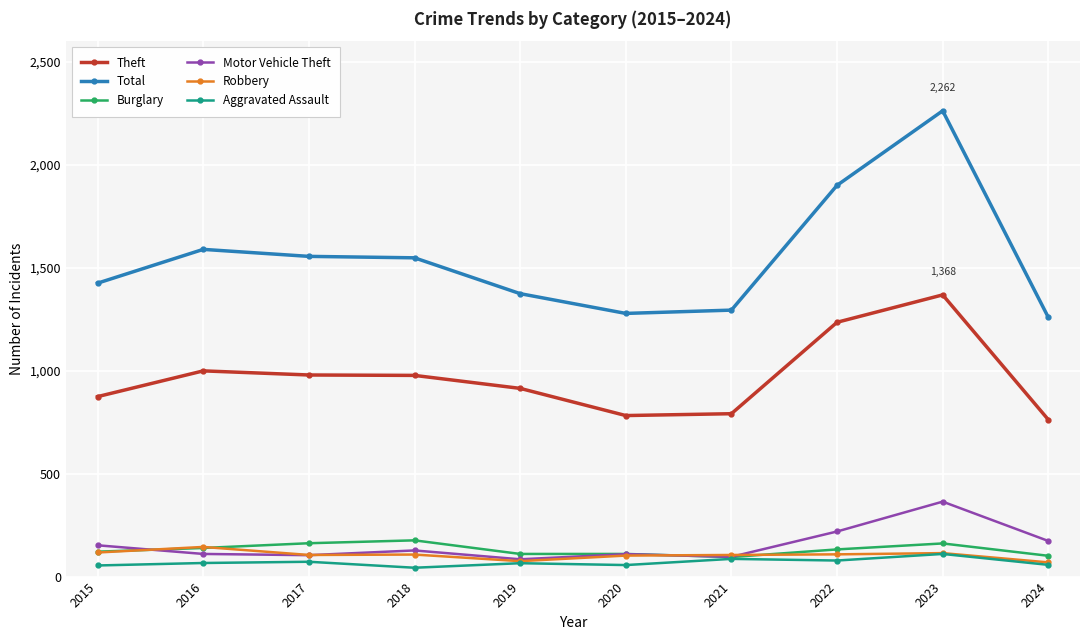

What is the difference between the maximum and minimum values in the Aggravated Assault series?

67